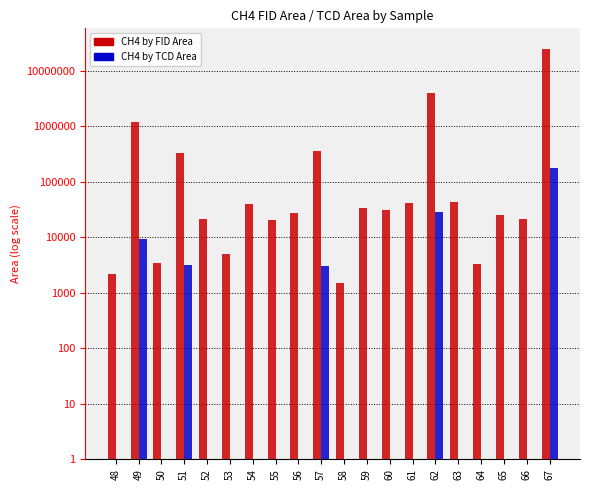

What are all the series names shown in the legend?

CH4 by FID Area, CH4 by TCD Area